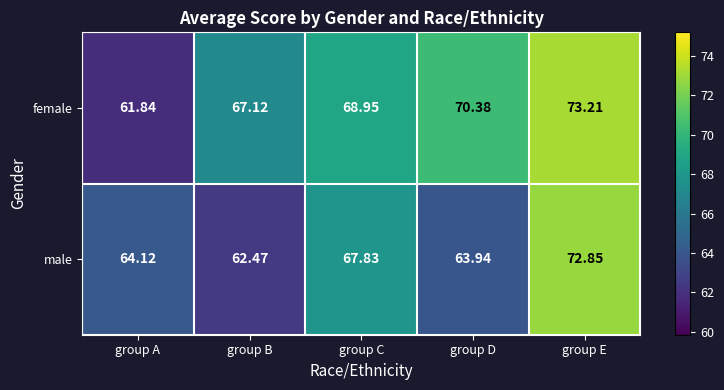

Count the number of data series in this chart.

2